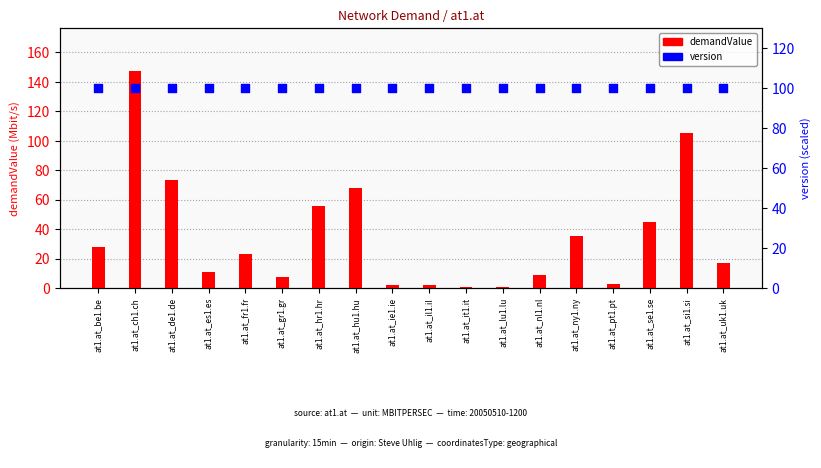

What are all the series names shown in the legend?

demandValue, version